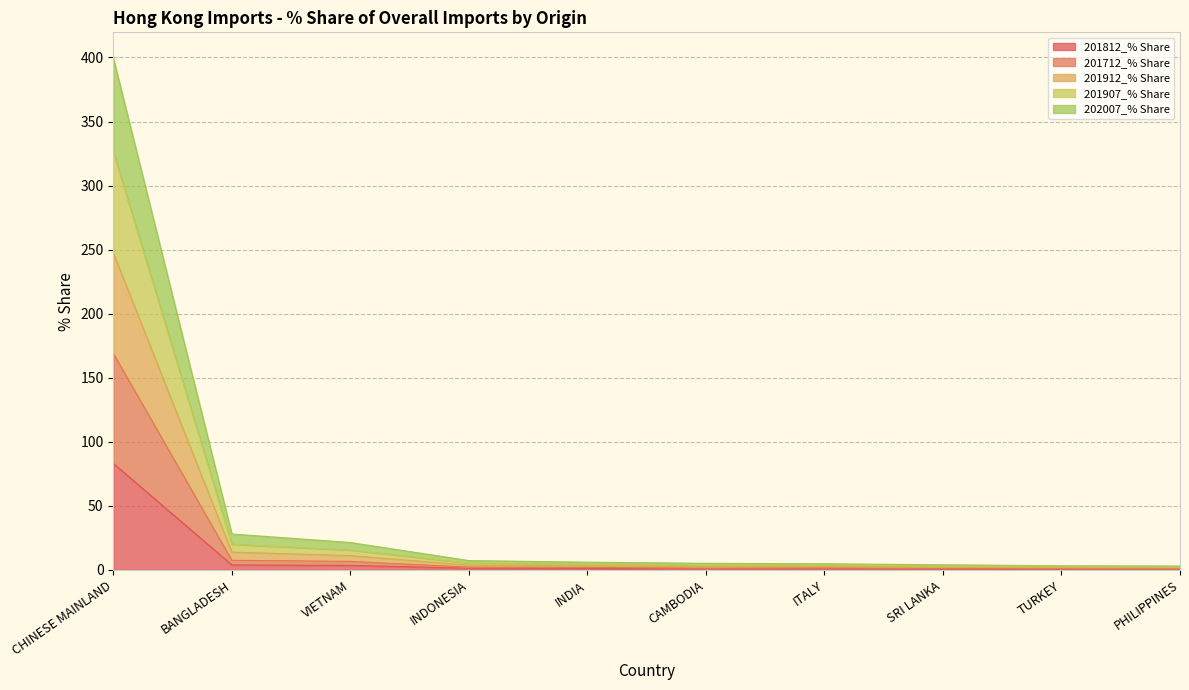

The value of 202007_% Share at PHILIPPINES is 2.2. True or false?

False